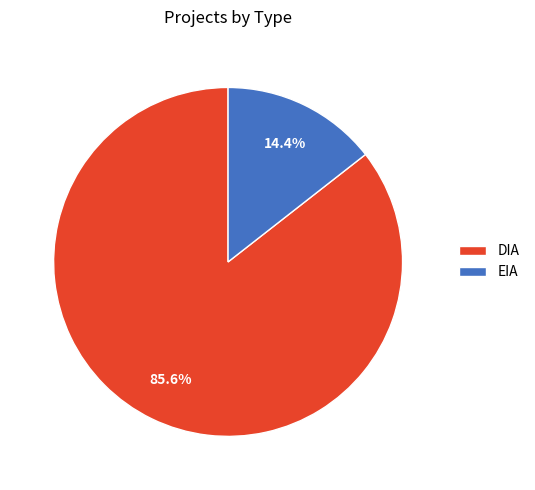

To the nearest percent, what percentage of the pie is DIA?

86%